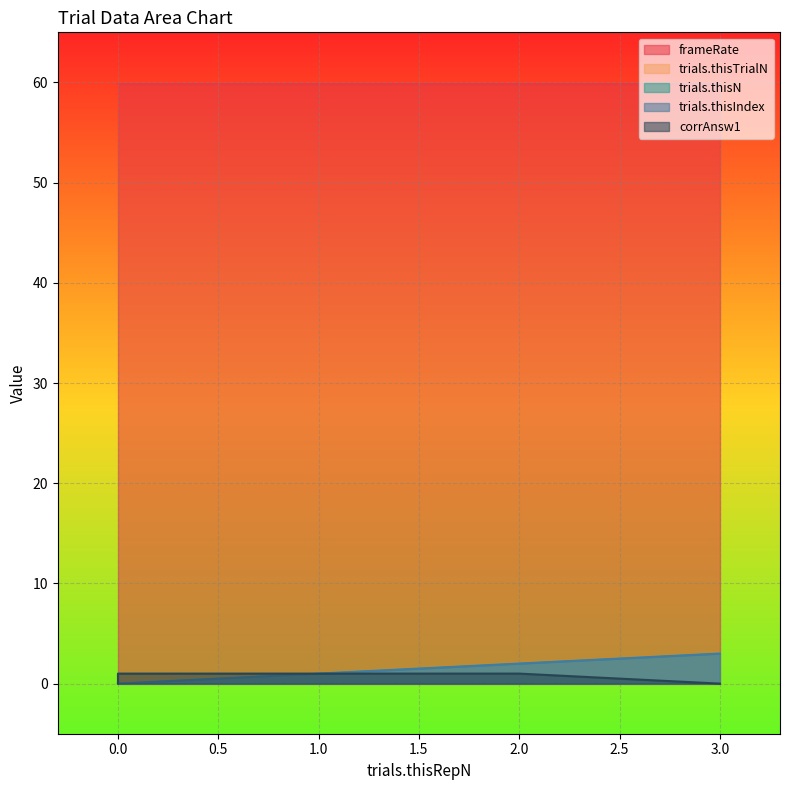

True or false: trials.thisTrialN and trials.thisIndex intersect in this chart.

False